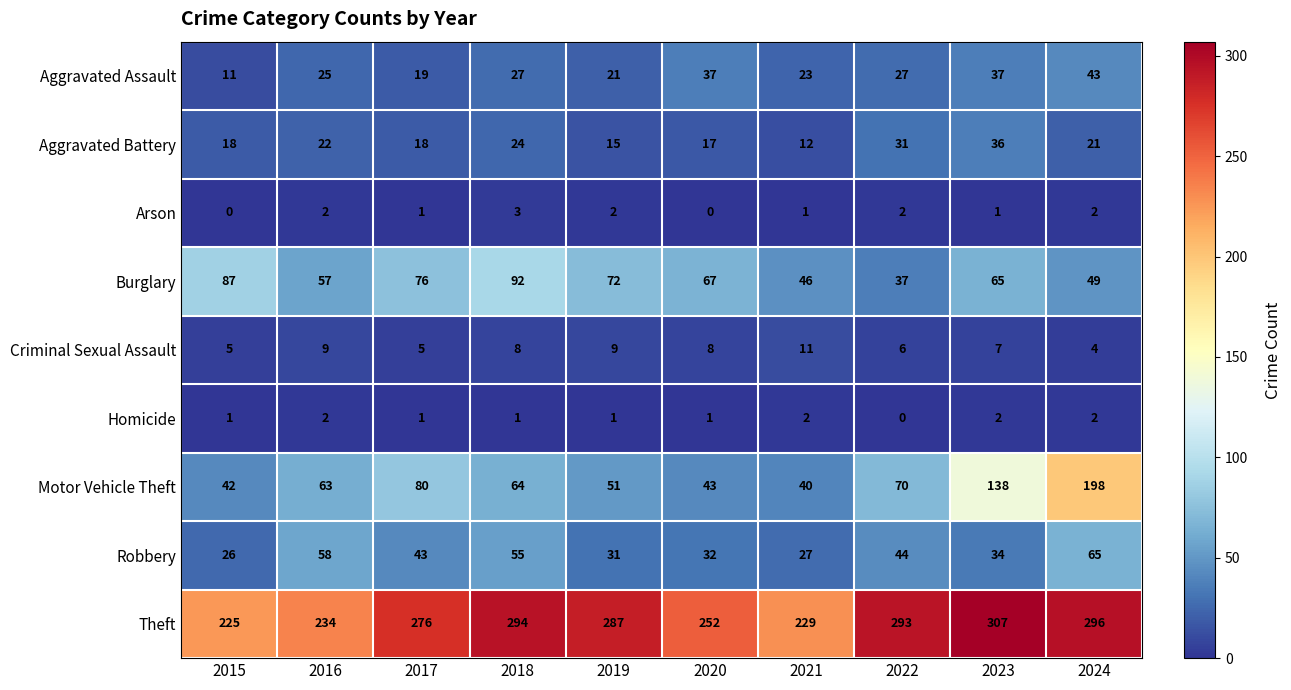

What is the sum of all Arson values?

14